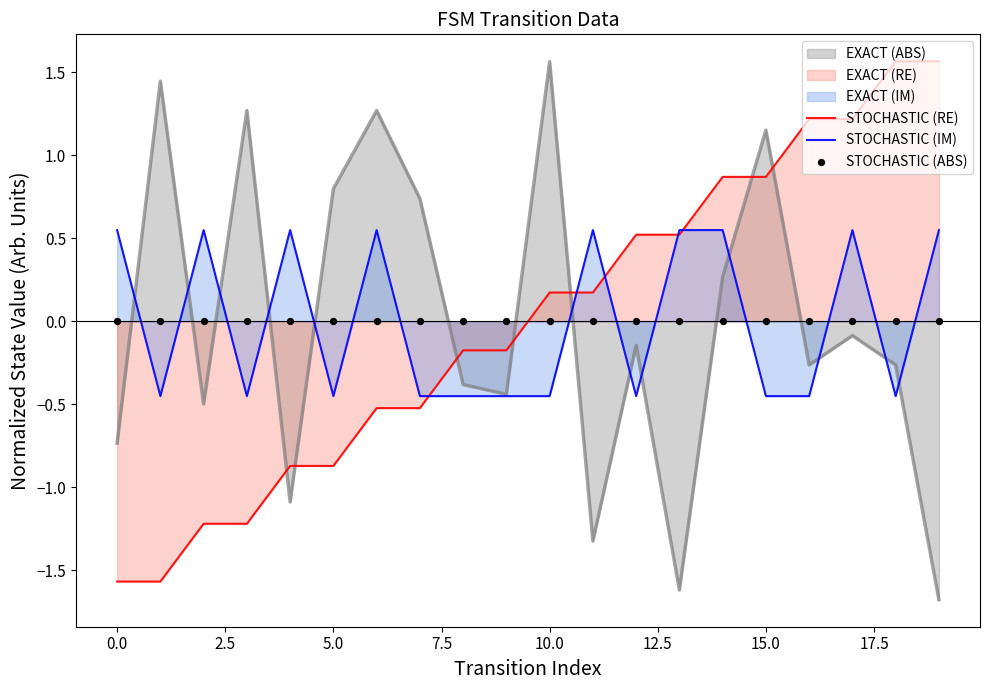

What is the highest value of the STOCHASTIC (RE) series?

1.6